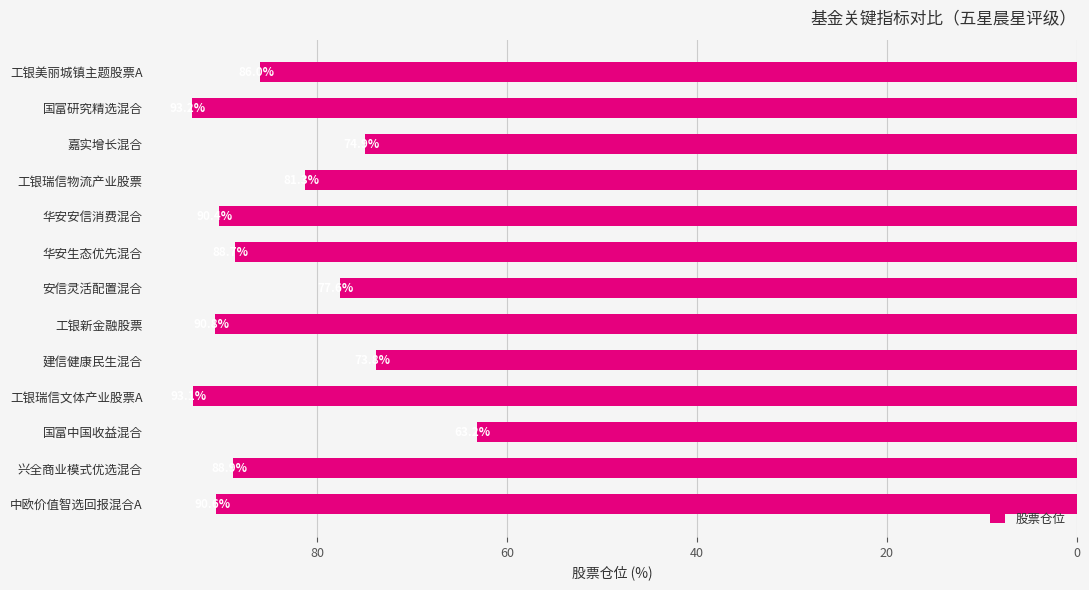

What is the smallest value displayed?

63.2